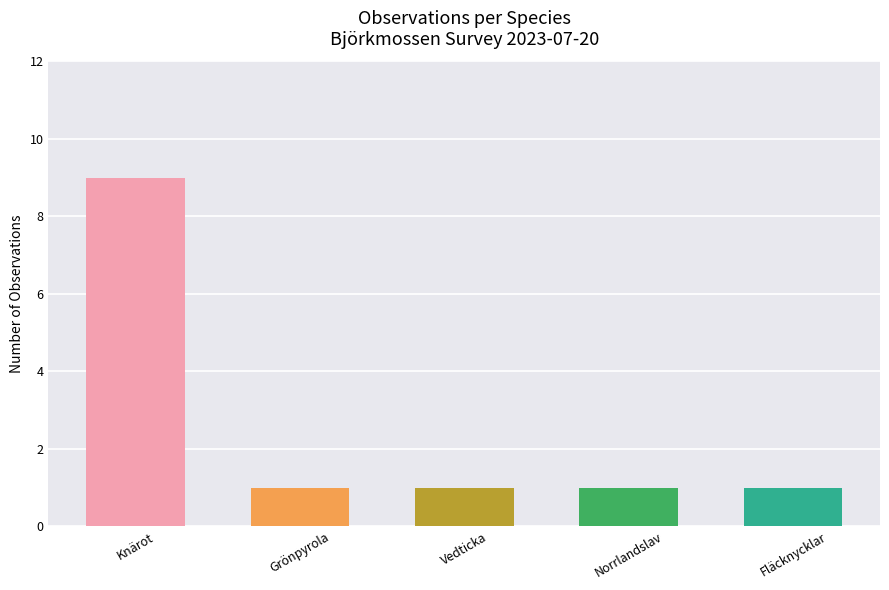

What is the maximum value shown in the chart?

9